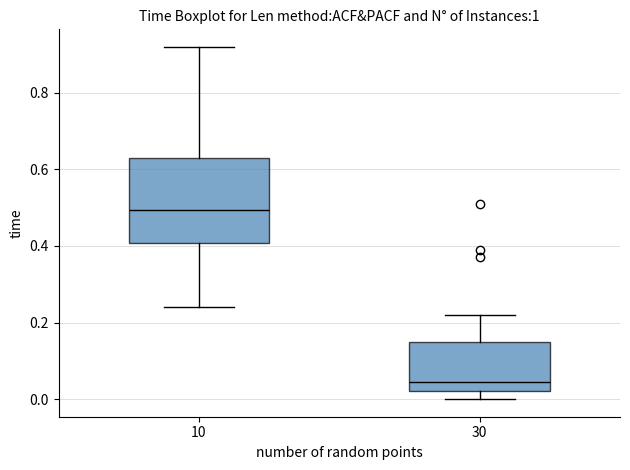

Which box has the highest median line?

10